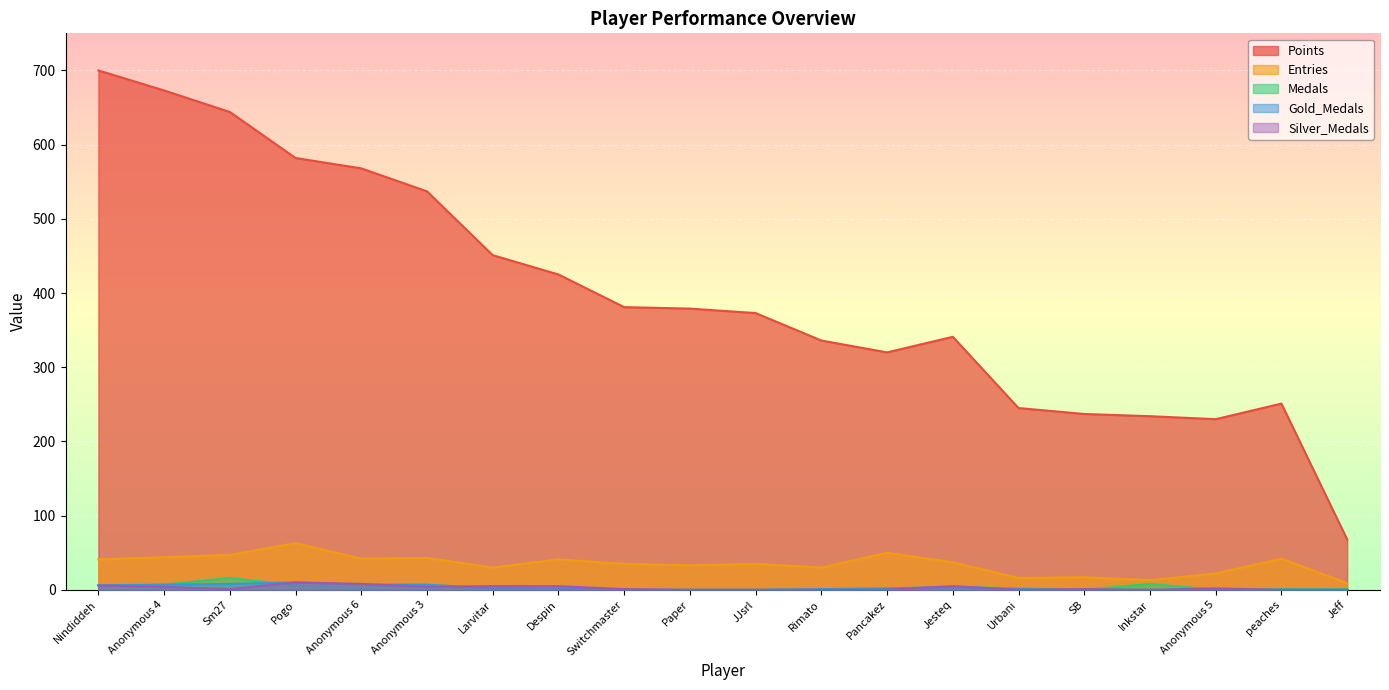

Reading left to right, extract all data points from this chart.

Points: Nindiddeh=700	Anonymous 4=673	Sm27=644	Pogo=582	Anonymous 6=568	Anonymous 3=537	Larvitar=451	Despin=425	Switchmaster=381	Paper=379	JJsrl=373	Rimato=336	Pancakez=320	Jesteq=341	Urbani=245	SB=237	Inkstar=234	Anonymous 5=230	peaches=251	Jeff=68
Entries: Nindiddeh=41	Anonymous 4=44	Sm27=47	Pogo=63	Anonymous 6=42	Anonymous 3=43	Larvitar=30	Despin=41	Switchmaster=35	Paper=33	JJsrl=35	Rimato=30	Pancakez=50	Jesteq=37	Urbani=16	SB=17	Inkstar=13	Anonymous 5=22	peaches=42	Jeff=9
Medals: Nindiddeh=6	Anonymous 4=7	Sm27=16	Pogo=6	Anonymous 6=3	Anonymous 3=5	Larvitar=2	Despin=1	Switchmaster=0	Paper=0	JJsrl=0	Rimato=0	Pancakez=0	Jesteq=4	Urbani=2	SB=0	Inkstar=8	Anonymous 5=0	peaches=1	Jeff=1
Gold_Medals: Nindiddeh=6	Anonymous 4=7	Sm27=8	Pogo=10	Anonymous 6=7	Anonymous 3=7	Larvitar=2	Despin=2	Switchmaster=0	Paper=0	JJsrl=0	Rimato=1	Pancakez=2	Jesteq=4	Urbani=1	SB=0	Inkstar=0	Anonymous 5=0	peaches=0	Jeff=0
Silver_Medals: Nindiddeh=6	Anonymous 4=4	Sm27=1	Pogo=10	Anonymous 6=8	Anonymous 3=4	Larvitar=5	Despin=5	Switchmaster=1	Paper=0	JJsrl=0	Rimato=0	Pancakez=0	Jesteq=5	Urbani=0	SB=1	Inkstar=0	Anonymous 5=2	peaches=0	Jeff=0